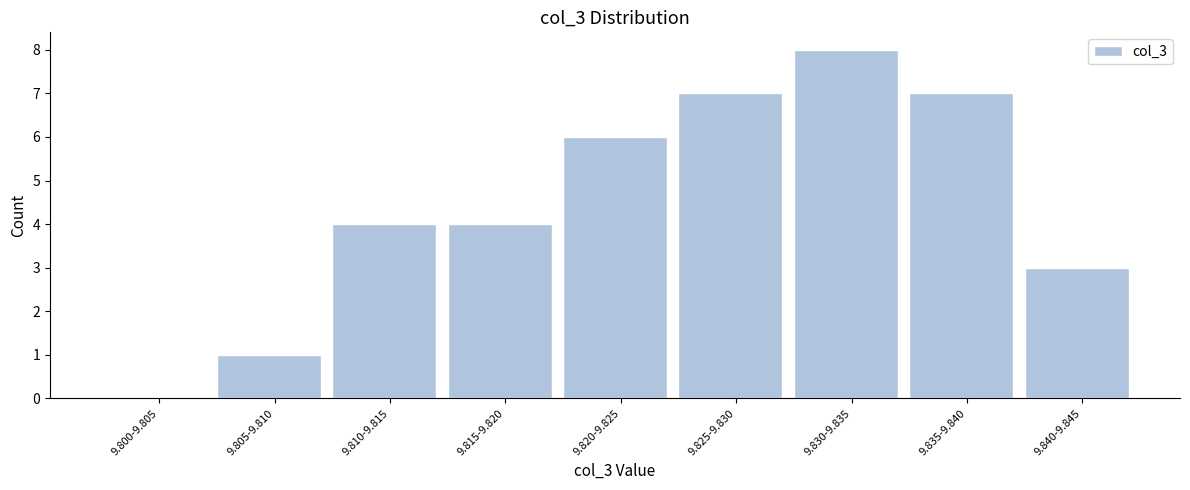

Reading left to right, what are all the values shown in this chart?

9.800-9.805=0	9.805-9.810=1	9.810-9.815=4	9.815-9.820=4	9.820-9.825=6	9.825-9.830=7	9.830-9.835=8	9.835-9.840=7	9.840-9.845=3